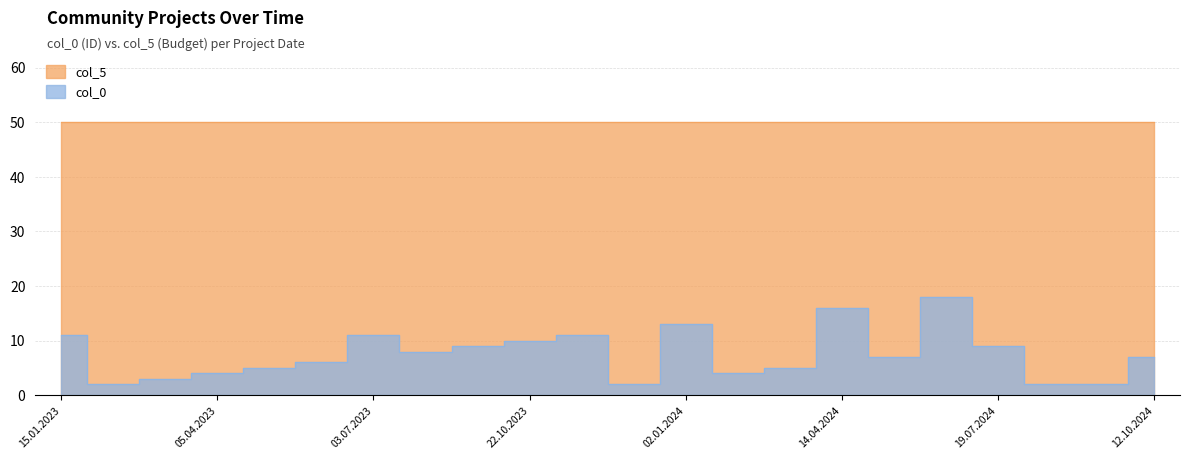

How many interior local peaks (higher than both neighbors) does the data have?

5